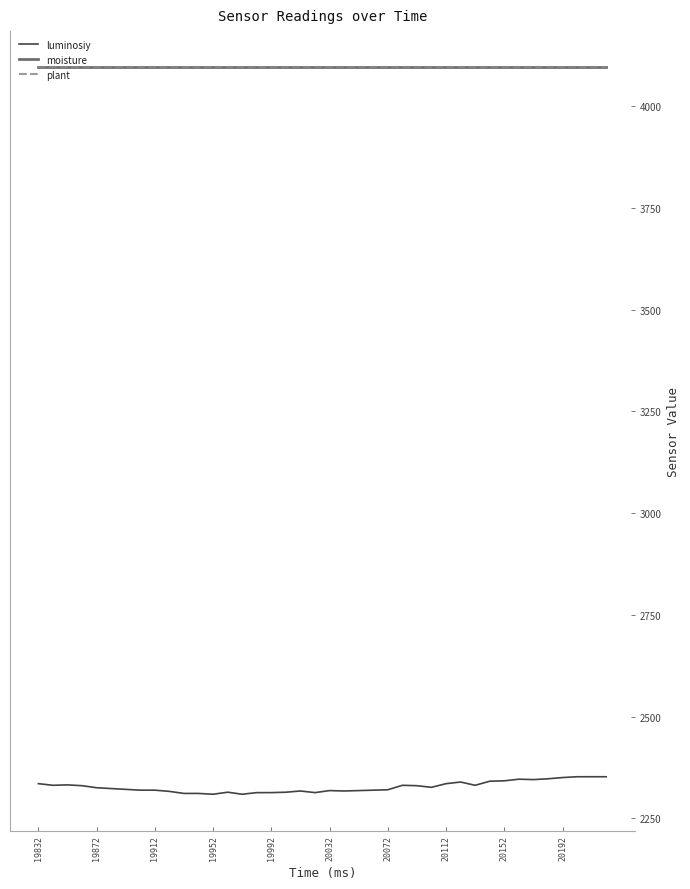

At how many categories does at least one series exceed 2939?

40